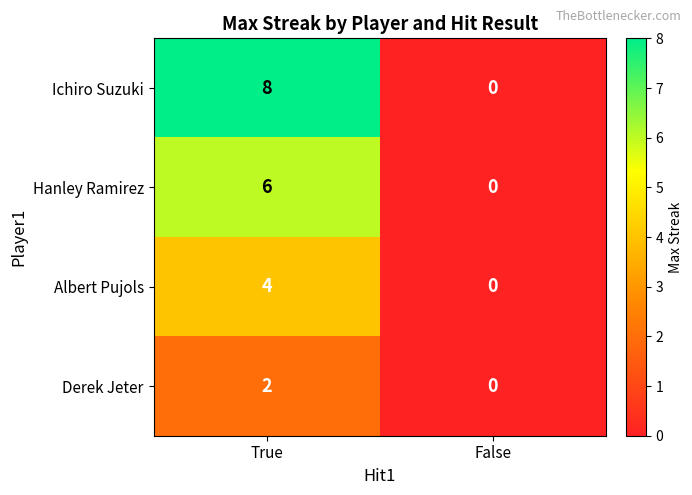

Reading left to right, what are all the values shown in this chart?

Ichiro Suzuki: 8	0
Hanley Ramirez: 6	0
Albert Pujols: 4	0
Derek Jeter: 2	0